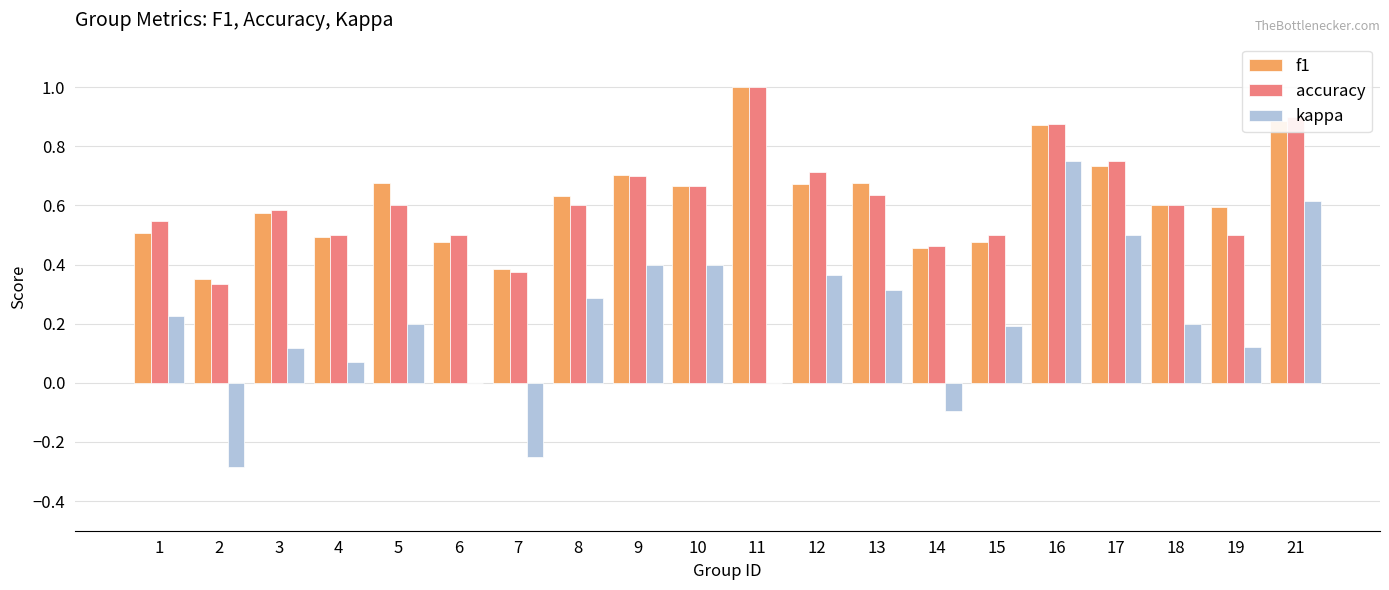

Is the value of accuracy at 2 greater than the value of f1 at 1?

No